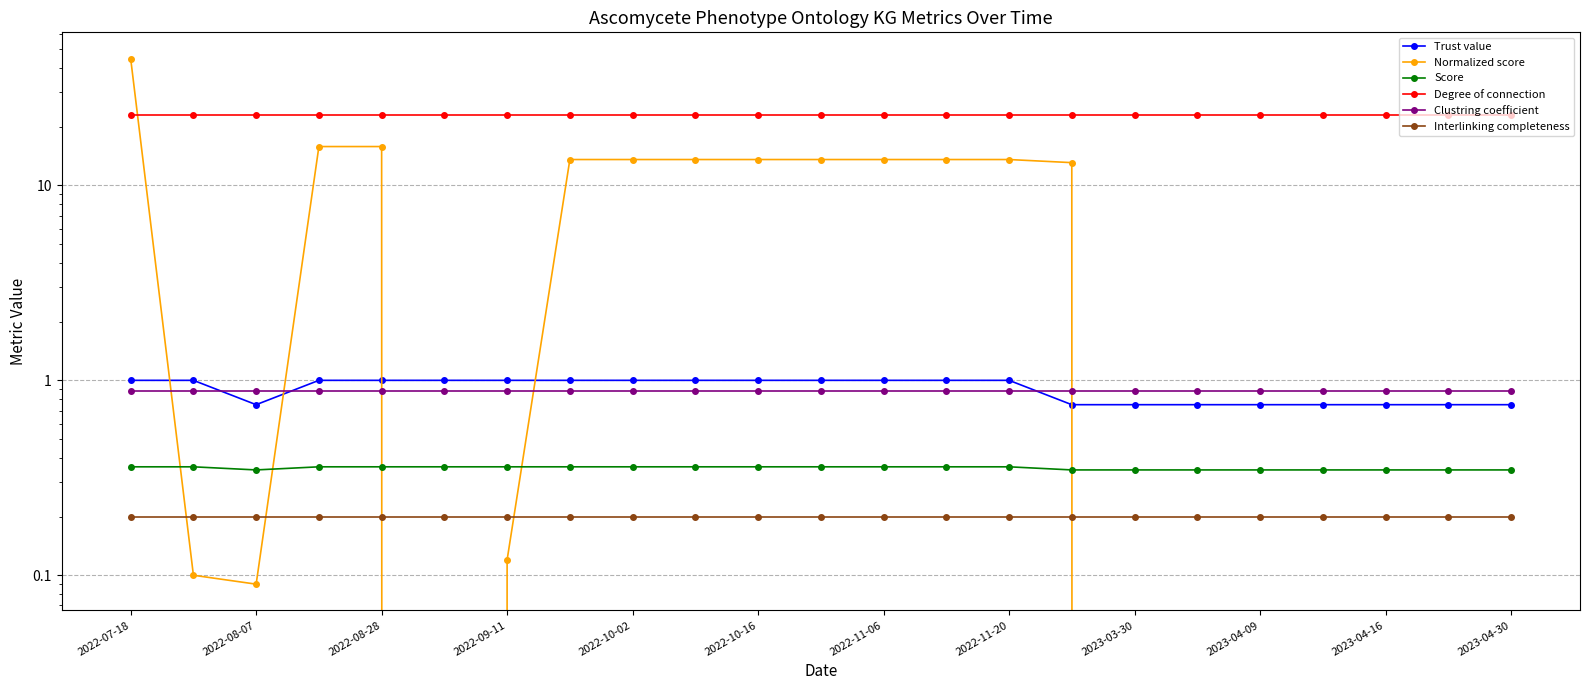

Which series ends up on top after the final intersection of Clustring coefficient and Normalized score?

Clustring coefficient